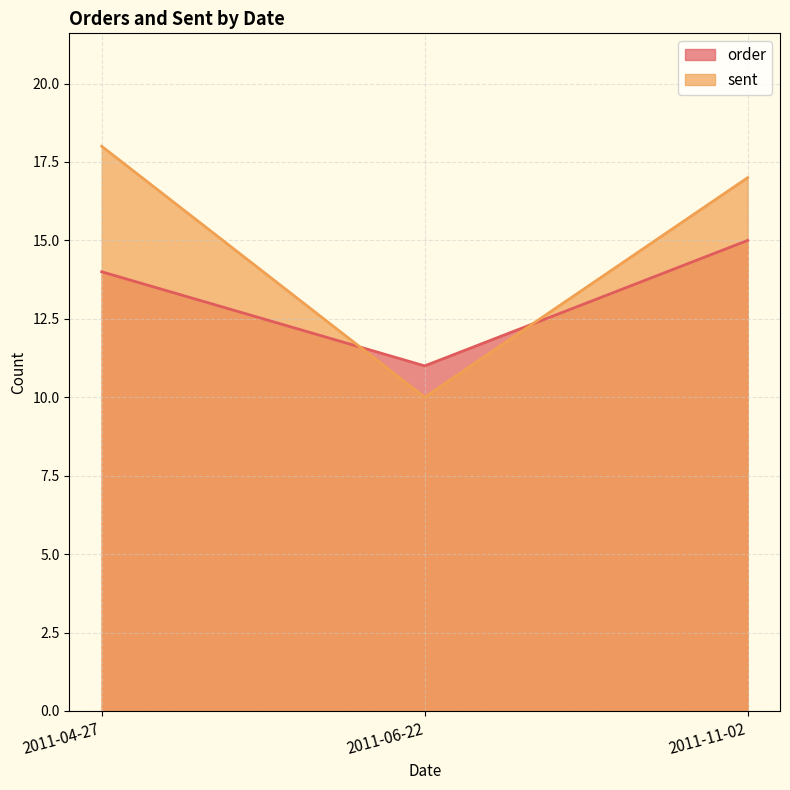

Reading left to right, transcribe all the data shown in this chart.

order: 2011-04-27=14	2011-06-22=11	2011-11-02=15
sent: 2011-04-27=18	2011-06-22=10	2011-11-02=17